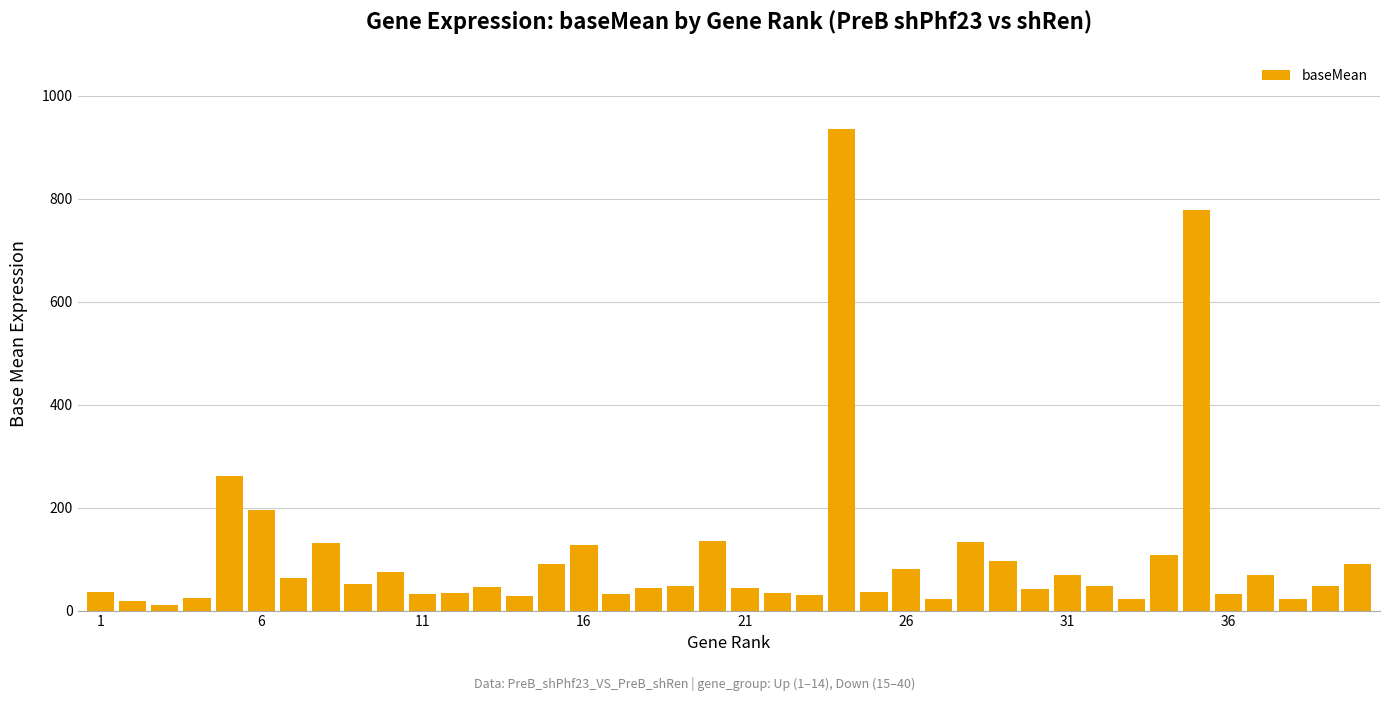

Count the number of categories in the chart.

40